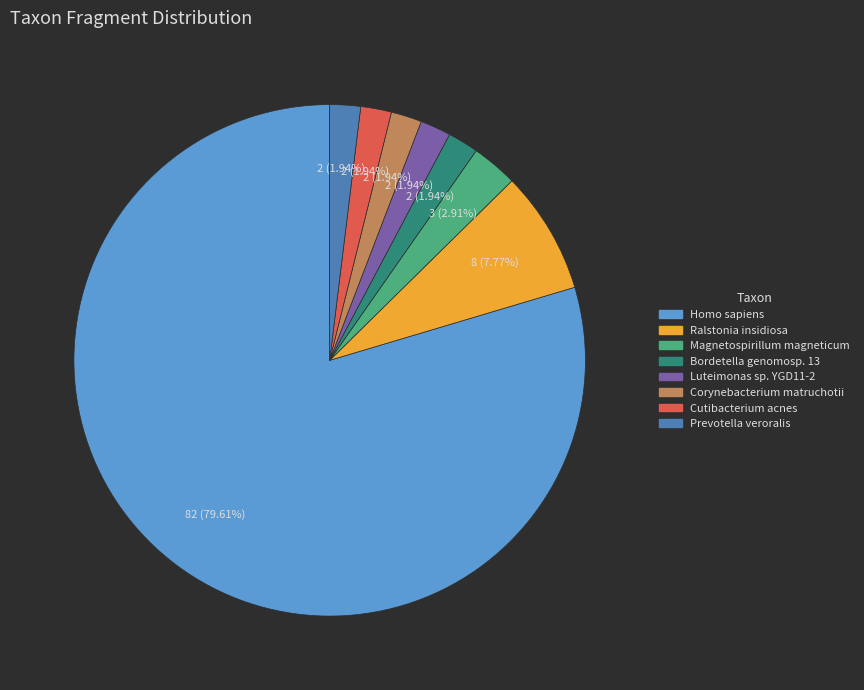

Does Homo sapiens account for over 50% of the chart?

Yes